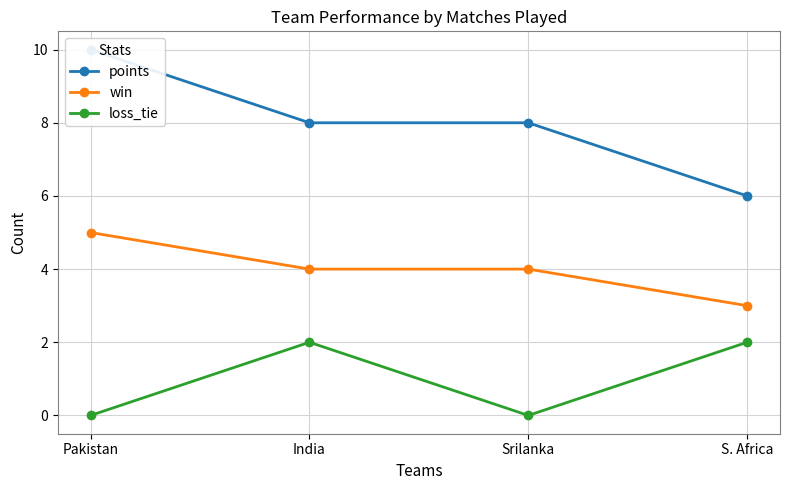

What is the difference between the win values at S. Africa and Pakistan?

2